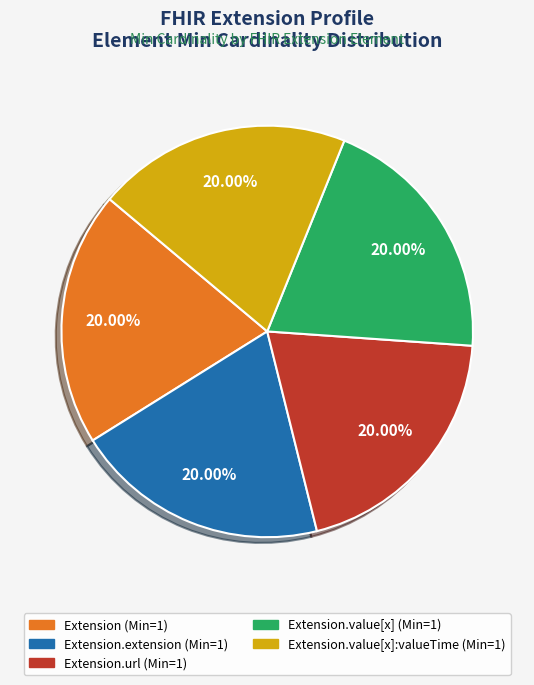

To the nearest percent, what is the difference between the largest and smallest slice percentages?

0%